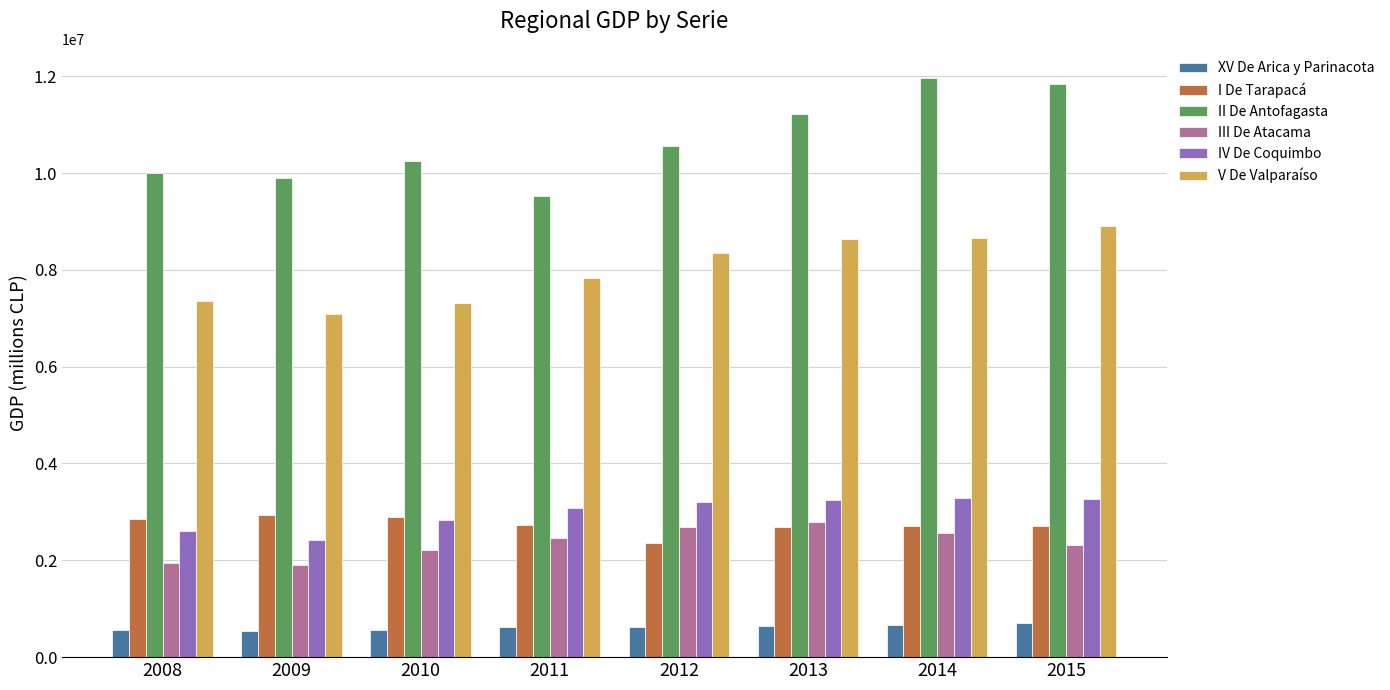

What are all the series names shown in the legend?

XV De Arica y Parinacota, I De Tarapacá, II De Antofagasta, III De Atacama, IV De Coquimbo, V De Valparaíso